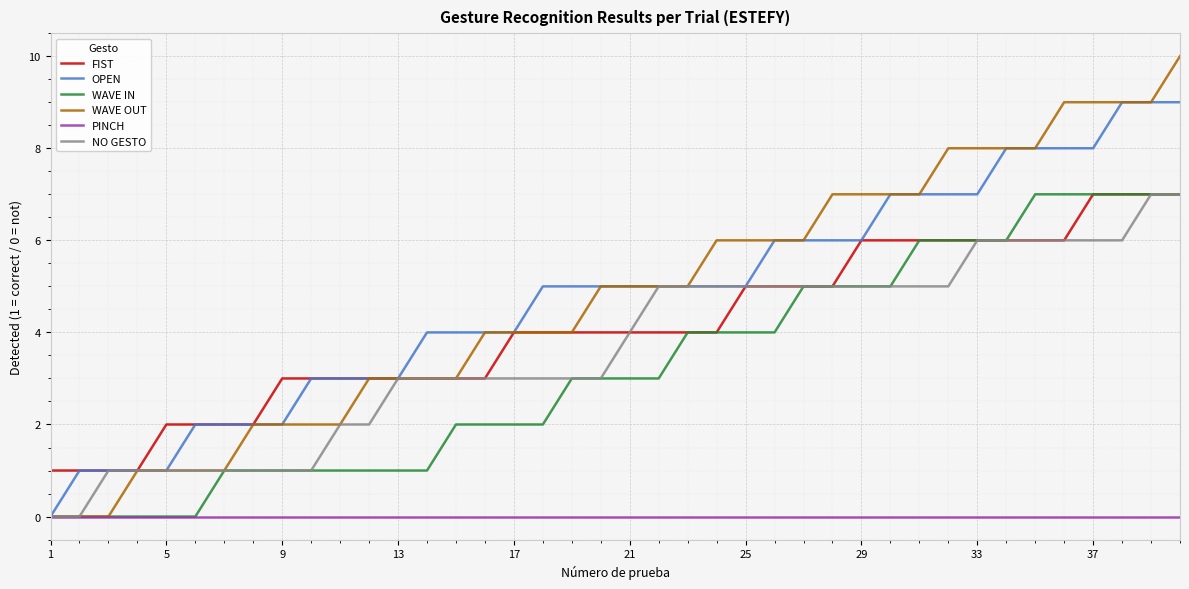

True or false: PINCH and FIST intersect in this chart.

False